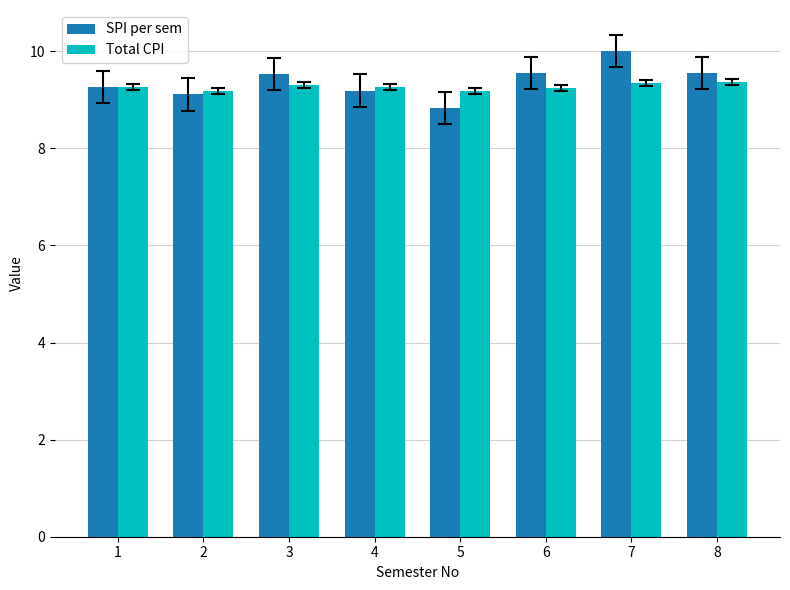

Which series has the widest spread of values?

SPI per sem